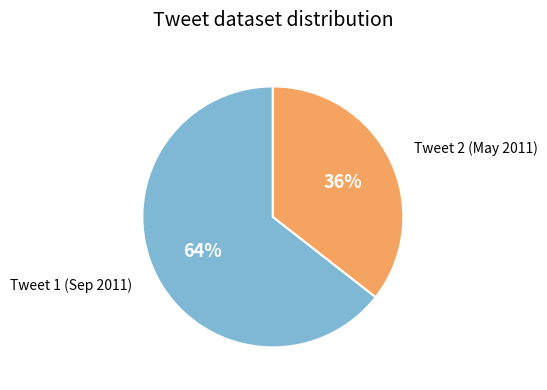

What percentage is the Tweet 1 (Sep 2011) slice, to the nearest percent?

64%